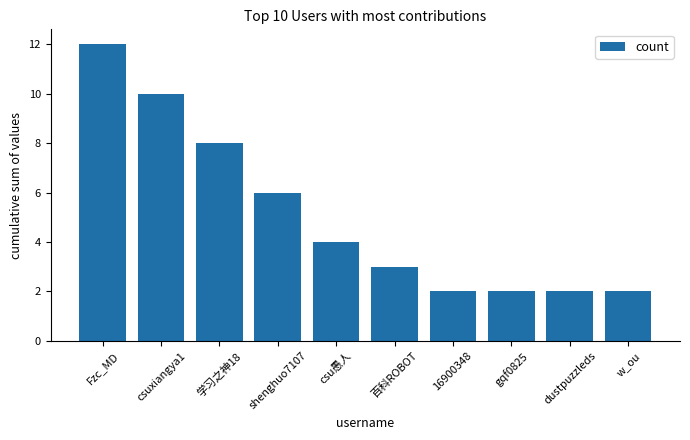

What is the maximum value shown in the chart?

12